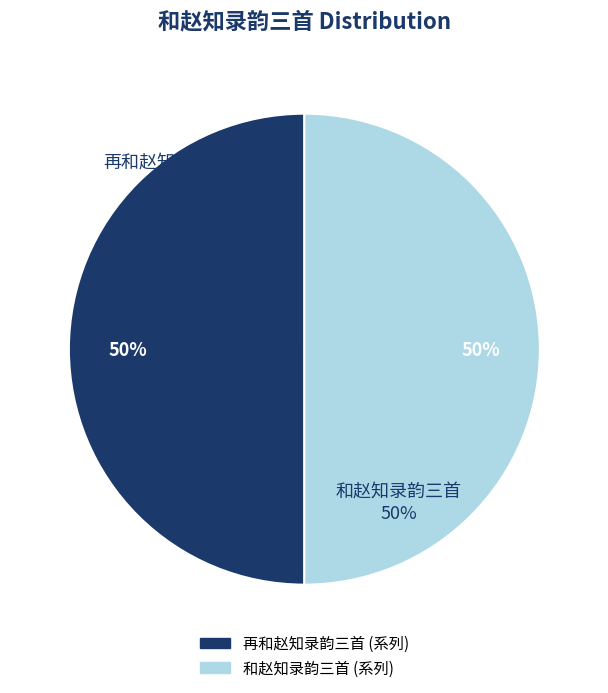

What is the smallest slice in the pie chart?

再和赵知录韵三首 其三